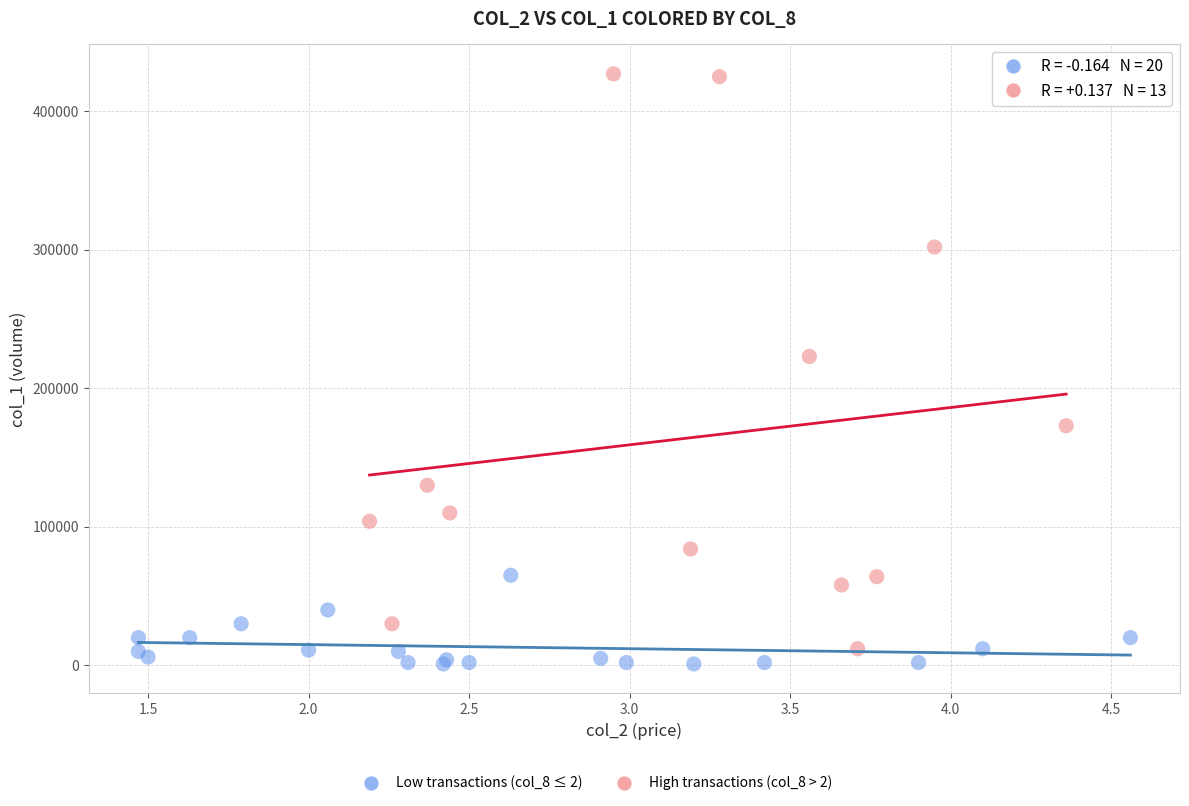

Which series reaches the maximum Y coordinate?

High transactions (col_8 > 2)